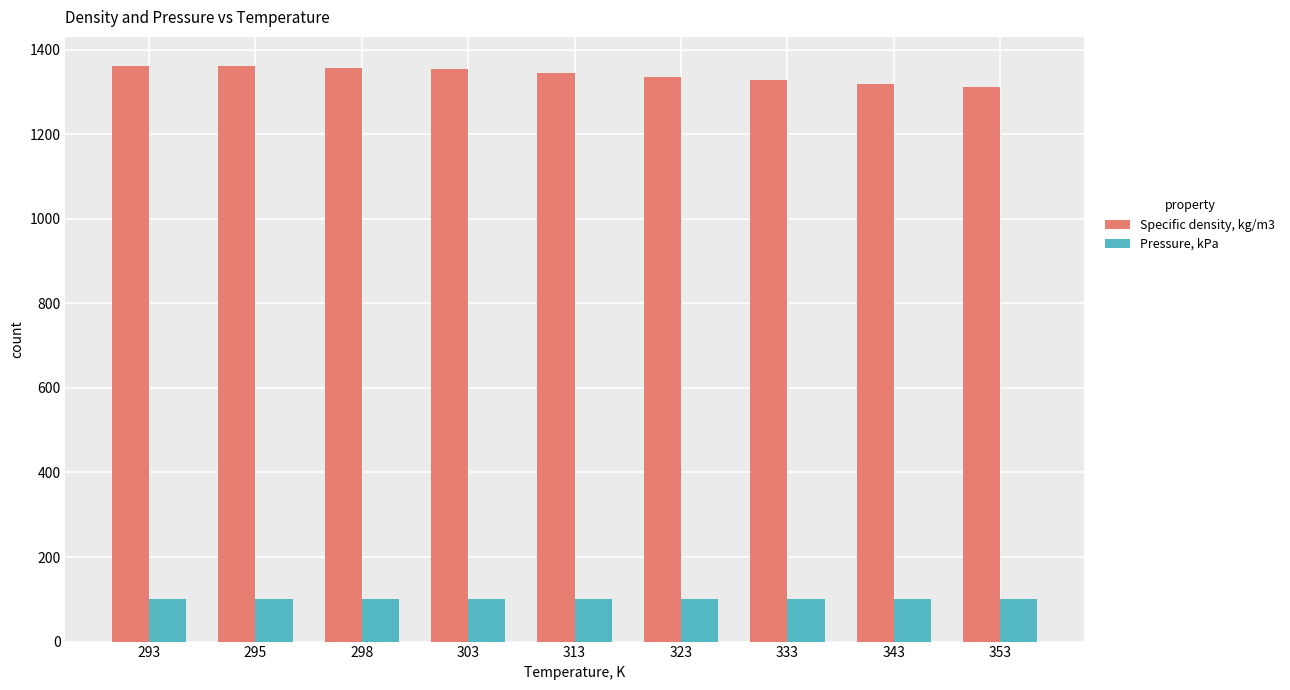

Which series has the largest total across all categories?

Specific density, kg/m3